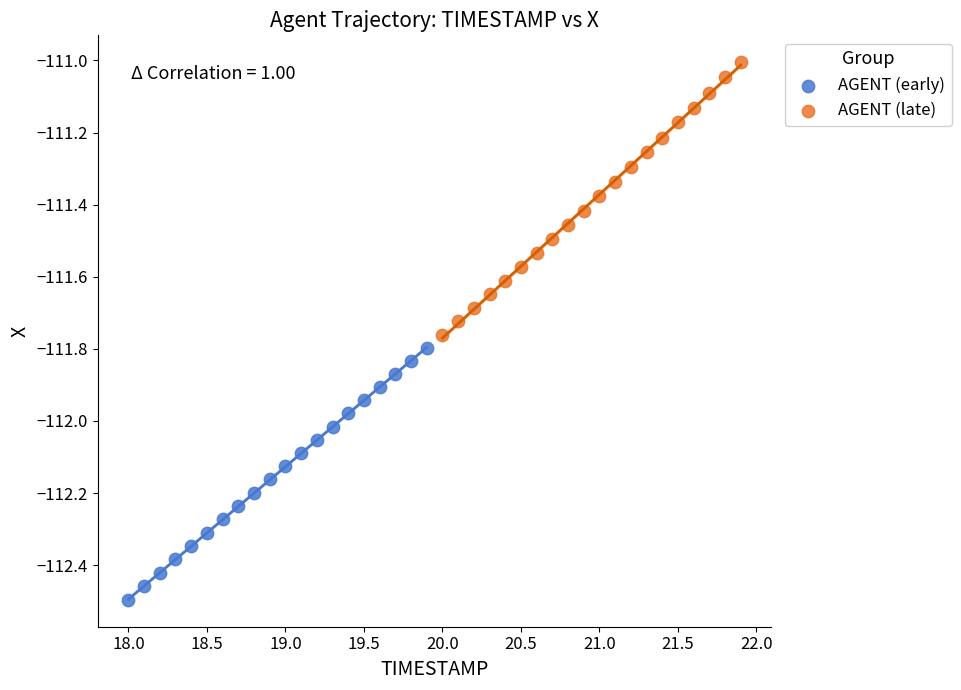

Which series has the largest Y range (max minus min)?

AGENT (late)